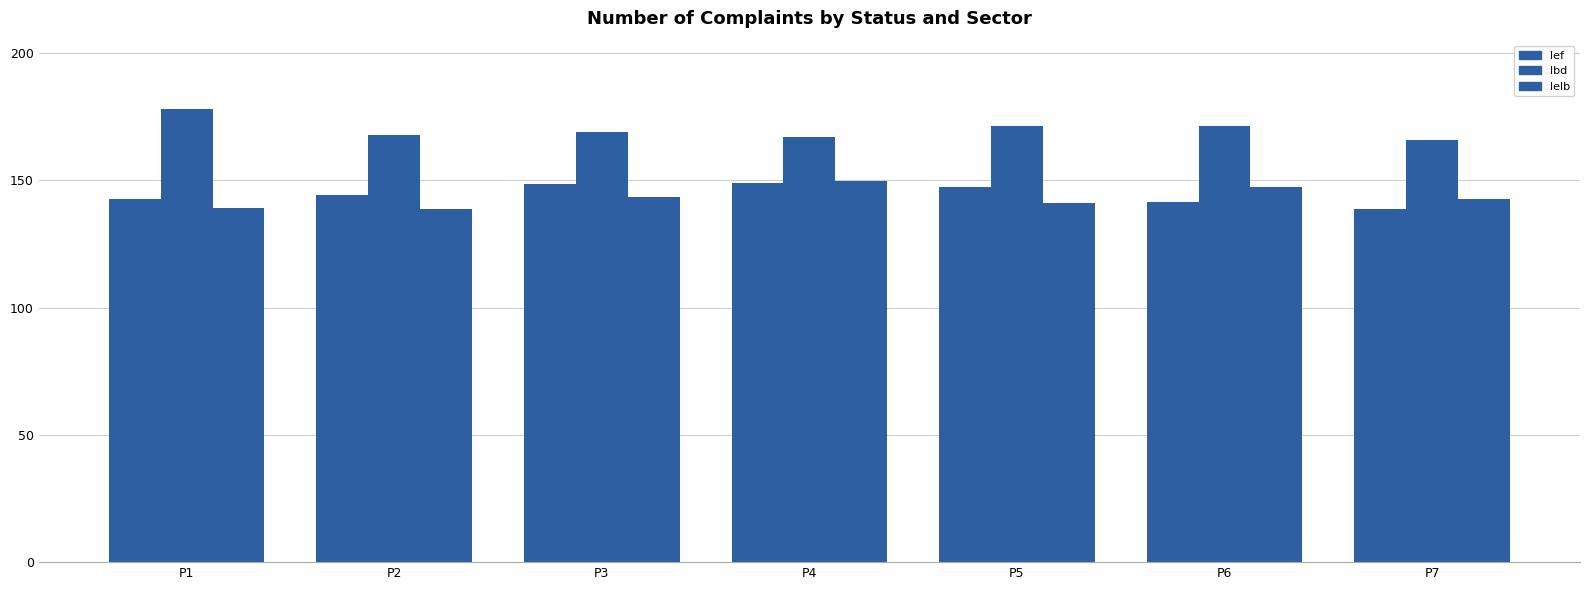

Reading left to right, what are all the values shown in this chart?

lef: 142.6	144.4	148.8	149.0	147.5	141.6	138.8
lbd: 178.2	167.9	169.1	167.1	171.5	171.3	166.0
lelb: 139.2	138.6	143.6	149.8	141.1	147.5	142.9